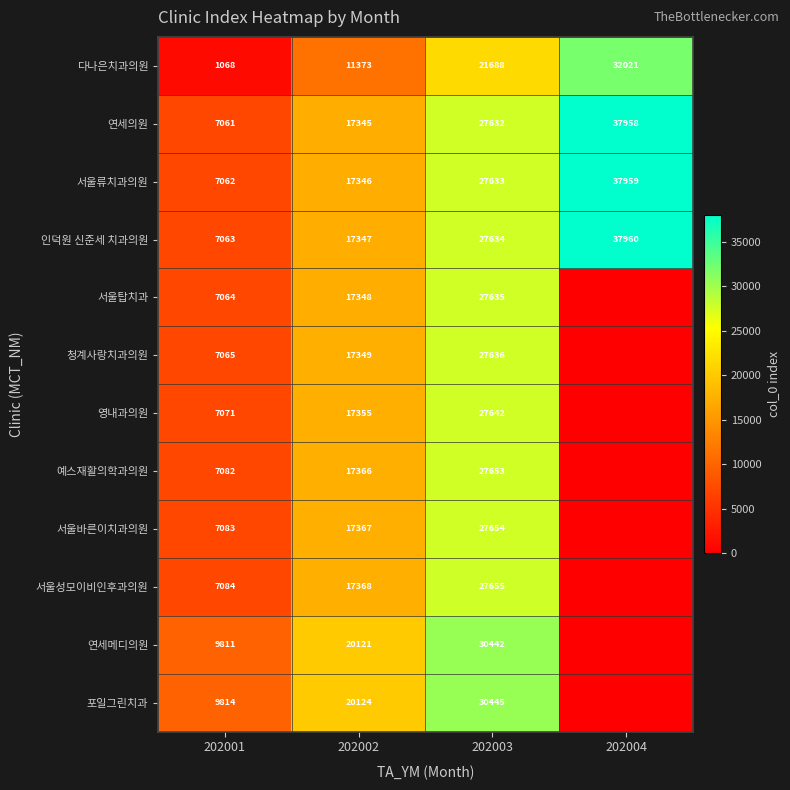

Is it true that 연세메디의원 equals 7200 at 202003?

False